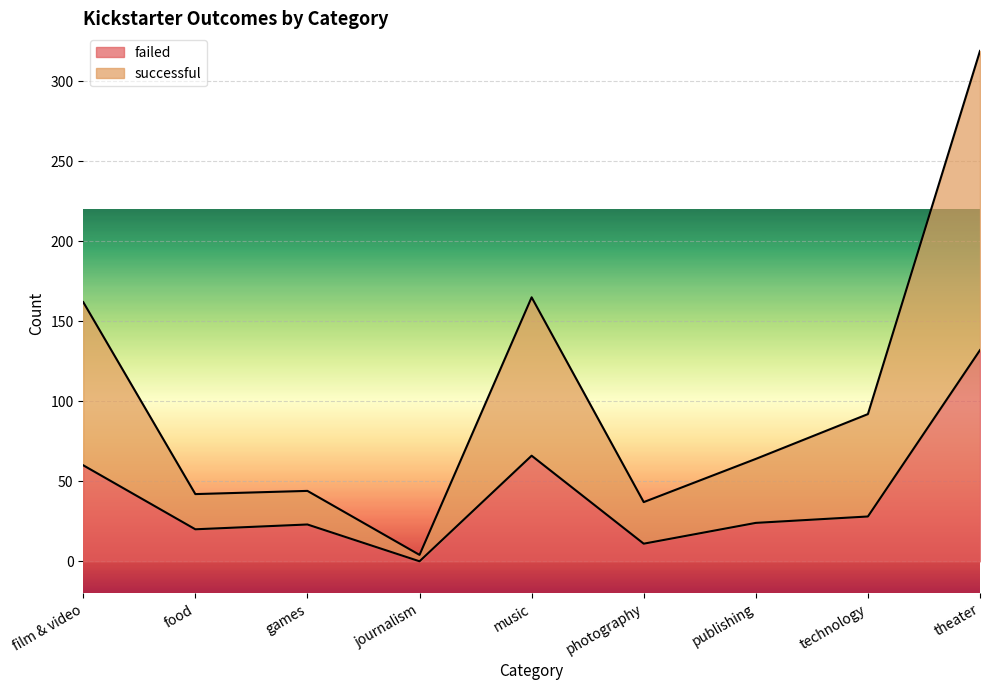

What is the label of the 5th point from the left?

music